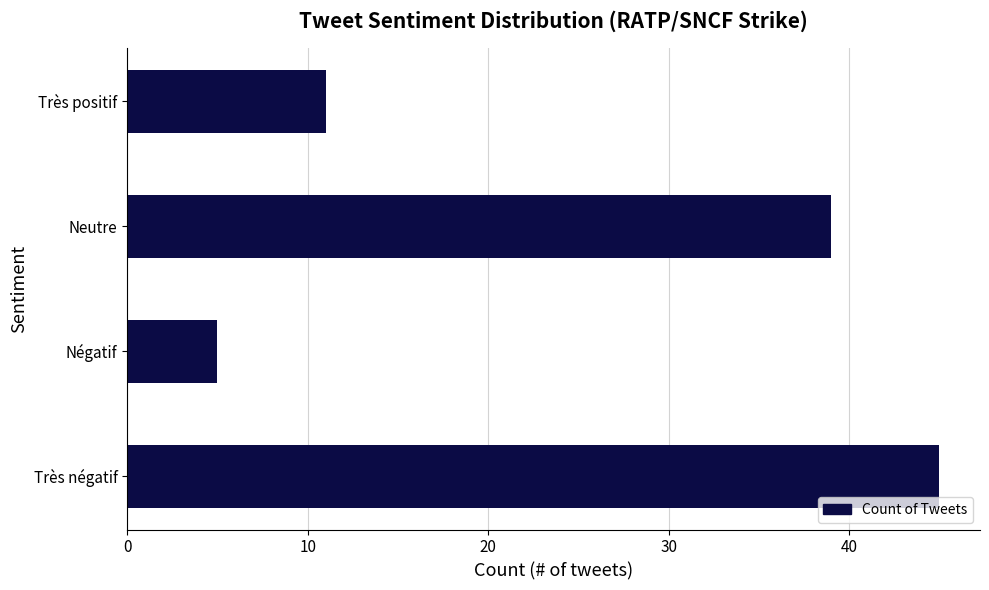

The value at Négatif is 2. True or false?

False